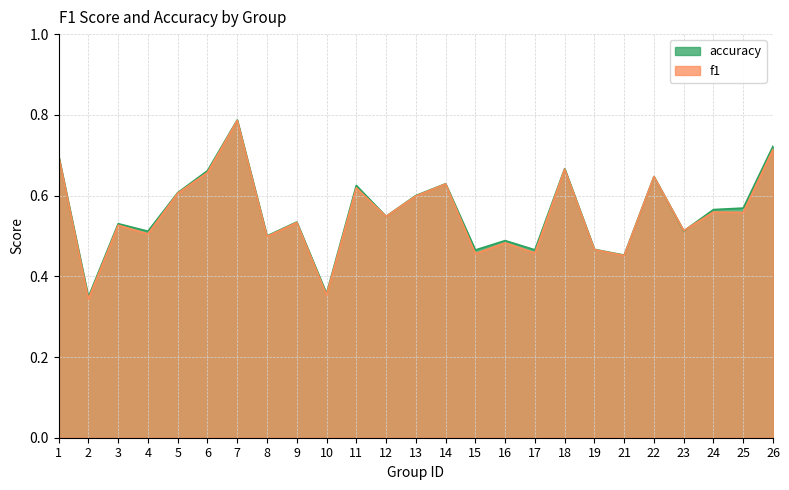

At 18, list the series in order from largest to smallest.

accuracy, f1